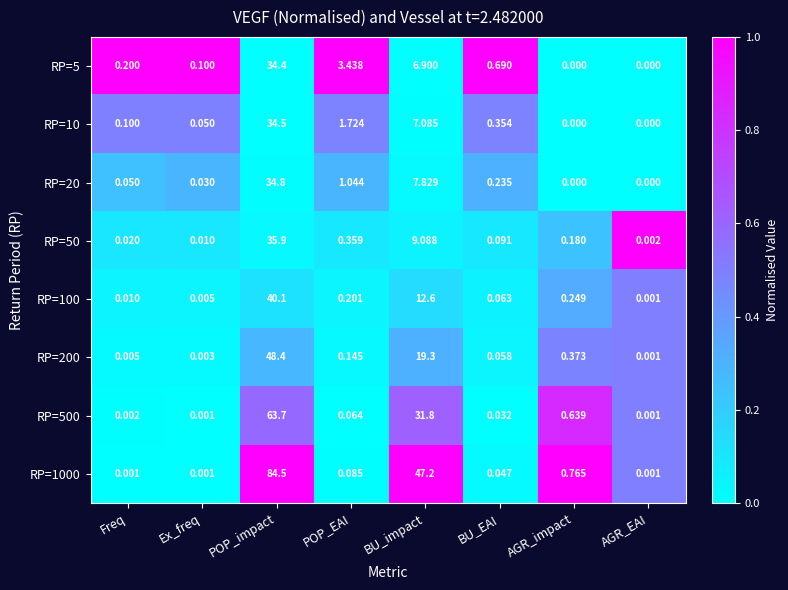

Where is RP=1000 nearest to the value 42?

BU_impact